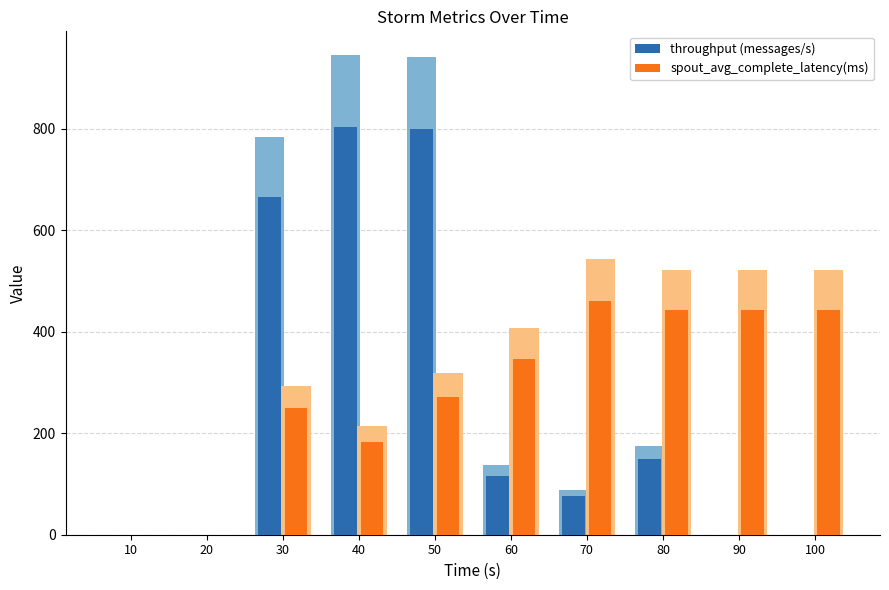

What is the maximum value for throughput (messages/s)?

803.2